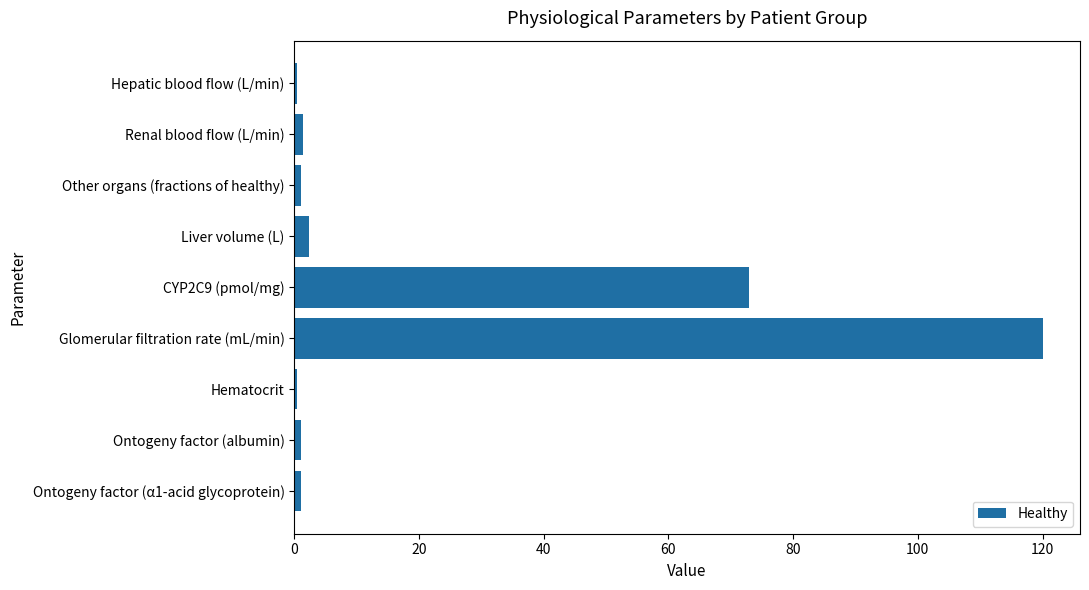

Between Renal blood flow (L/min) and Glomerular filtration rate (mL/min), which is larger?

Glomerular filtration rate (mL/min)